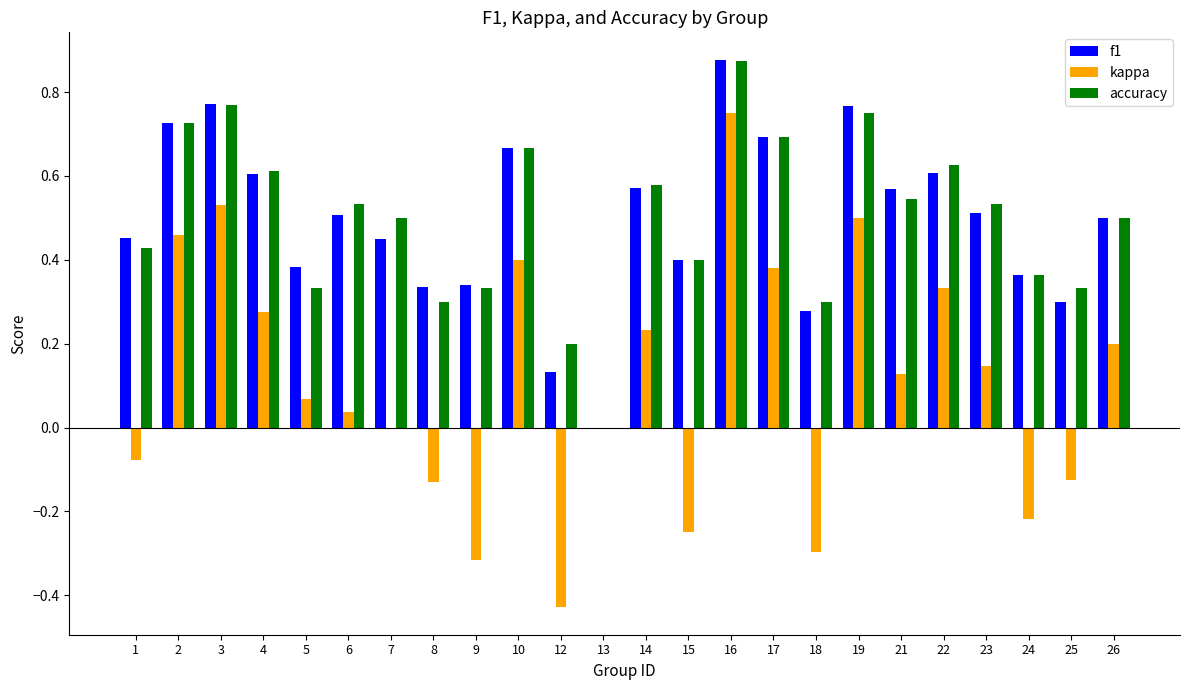

The value of f1 at 8 is 0.2. True or false?

False